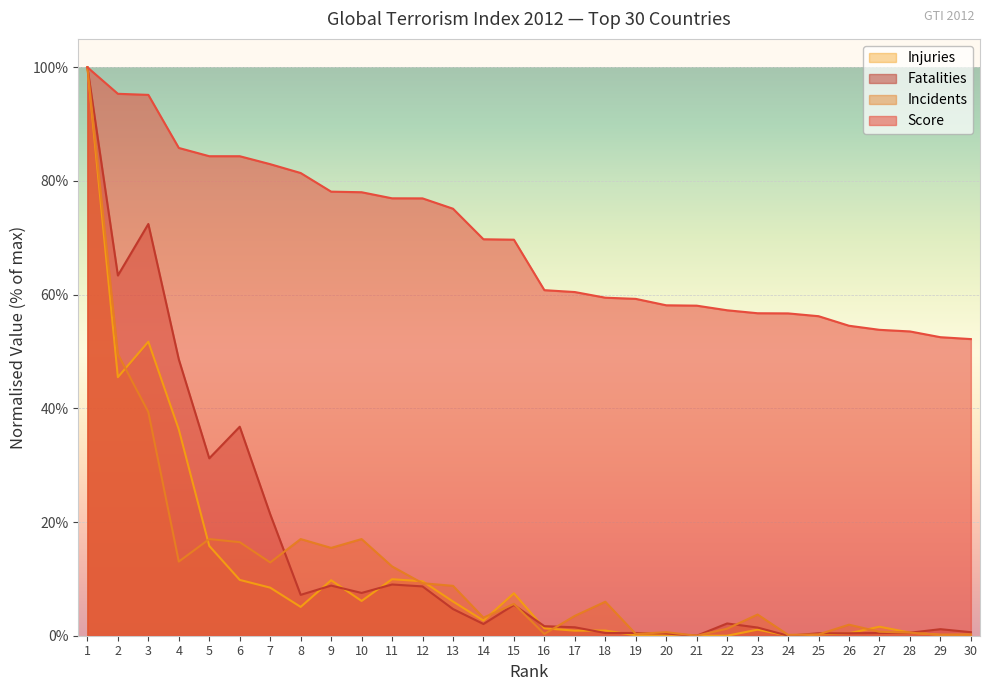

Which series changed the most between 7 and 14?

Fatalities